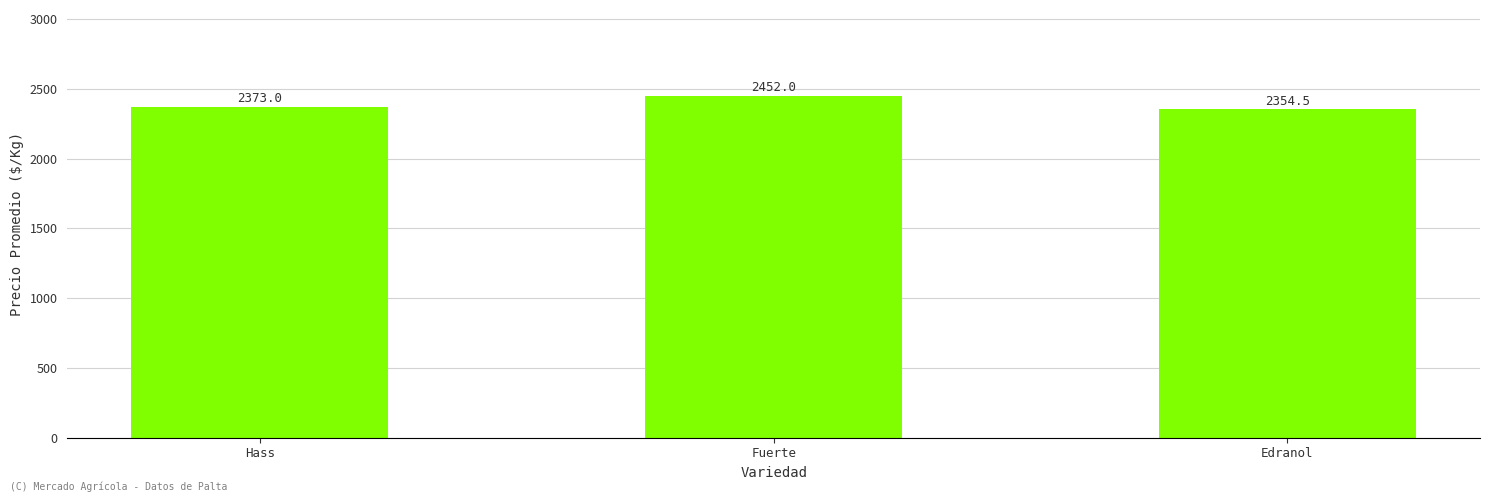

What is the smallest value displayed?

2354.5